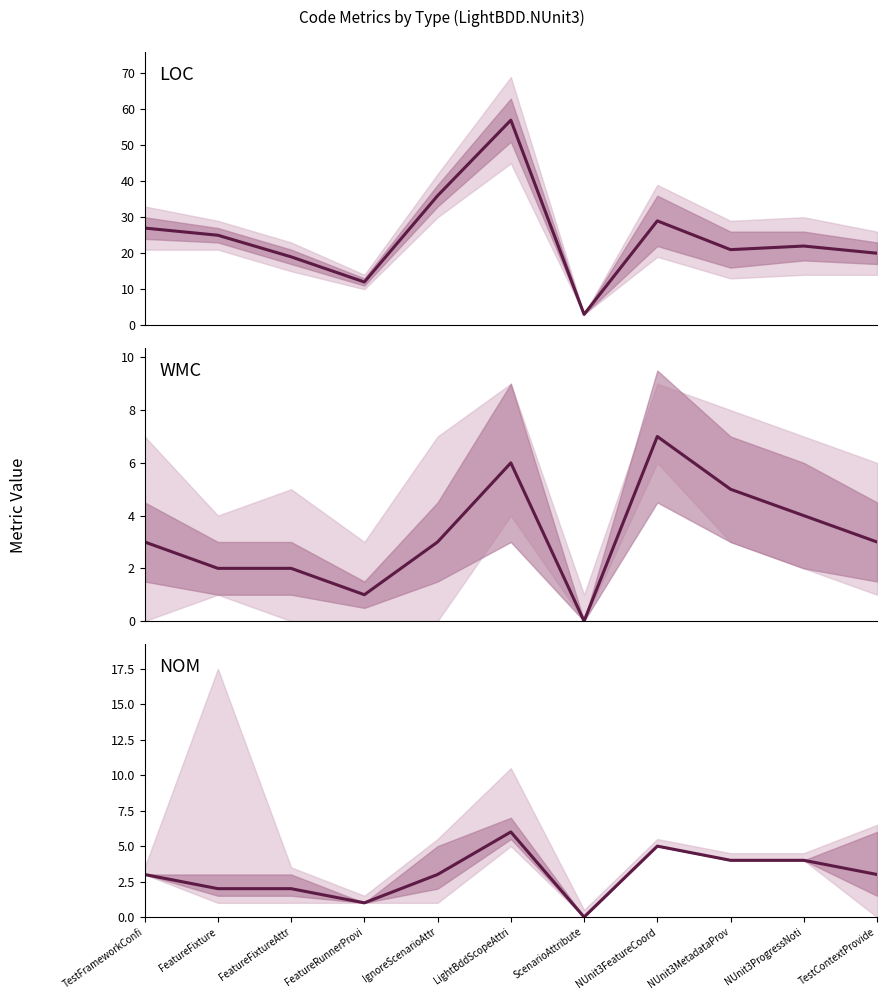

Is the value of NOM at FeatureFixture greater than the value of WMC at FeatureFixture?

No